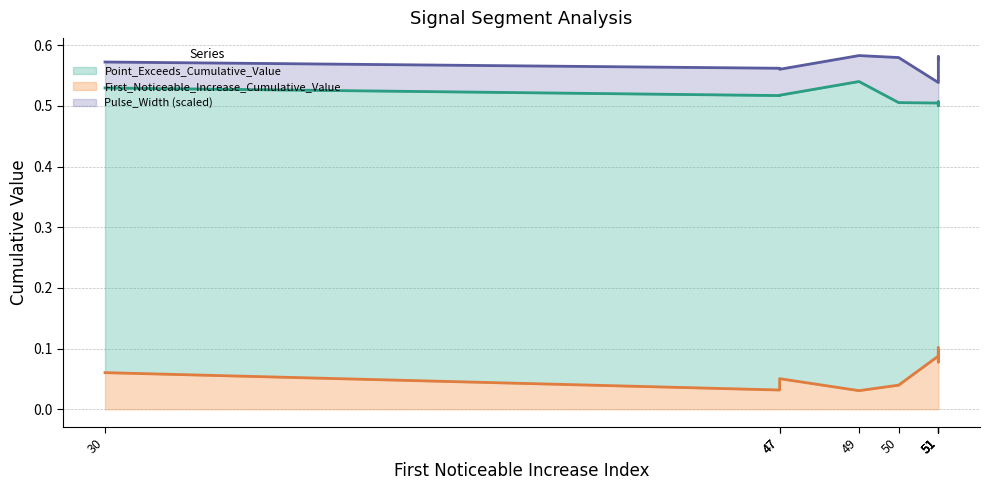

At which category does the chart reach its minimum across all series?

49